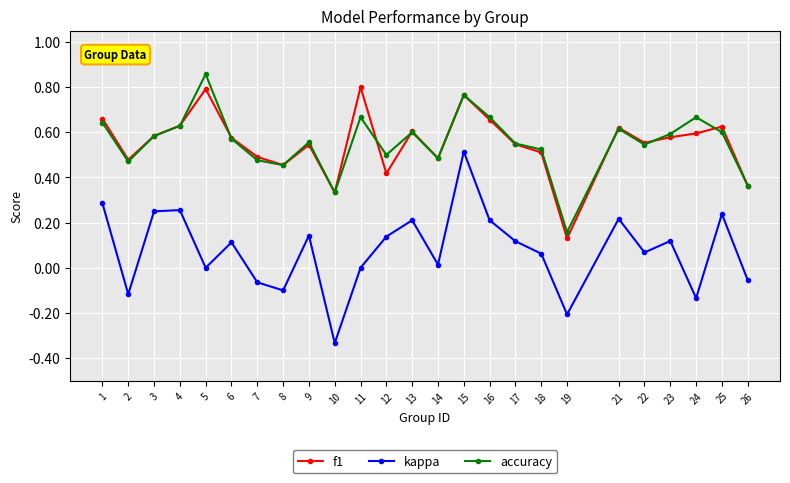

List the series in order of their peak value, highest first.

accuracy, f1, kappa